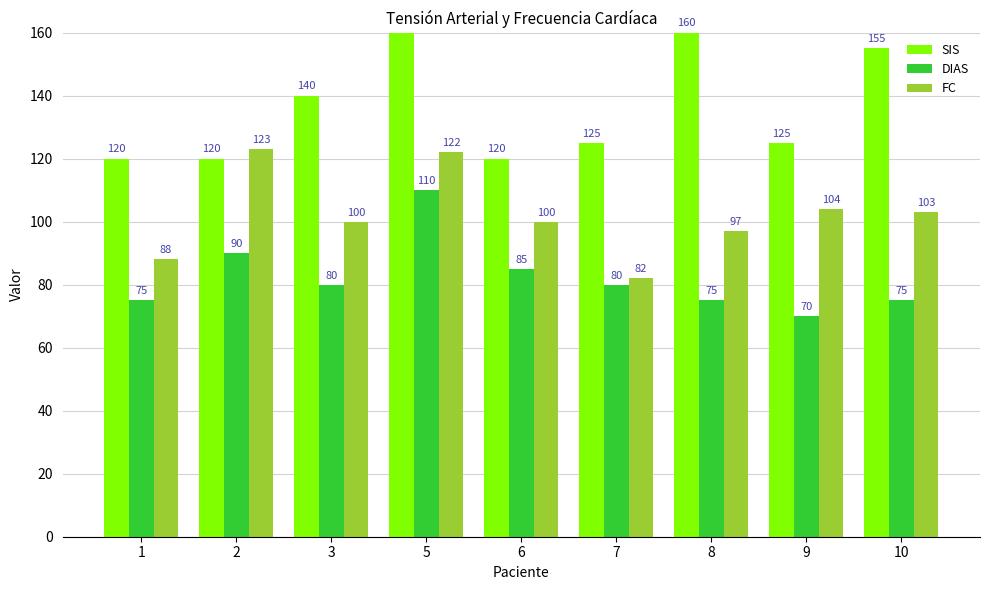

Rank the series at 9 from lowest to highest value.

DIAS, FC, SIS